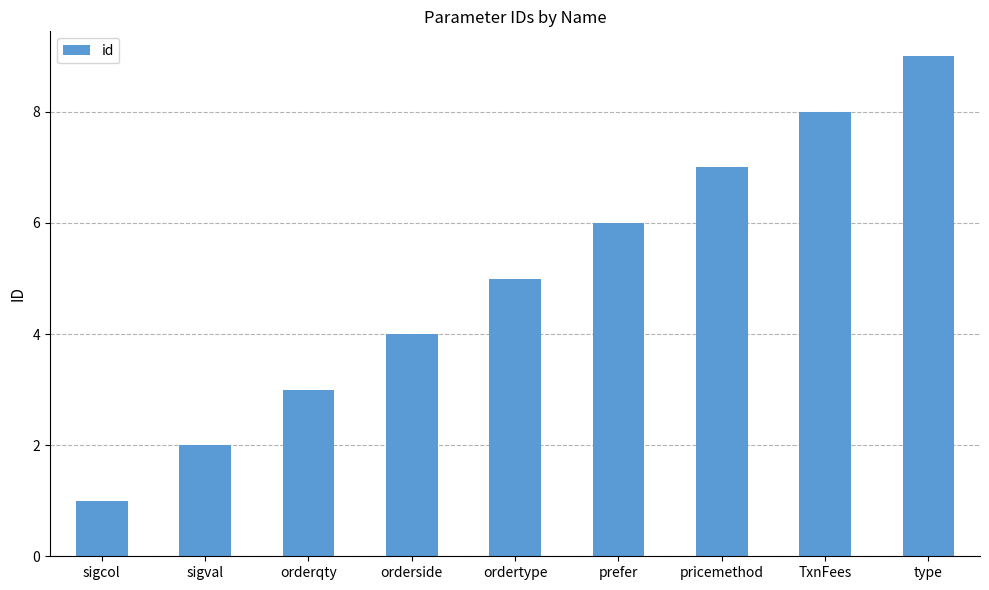

Rank the categories by value from highest to lowest.

type, TxnFees, pricemethod, prefer, ordertype, orderside, orderqty, sigval, sigcol